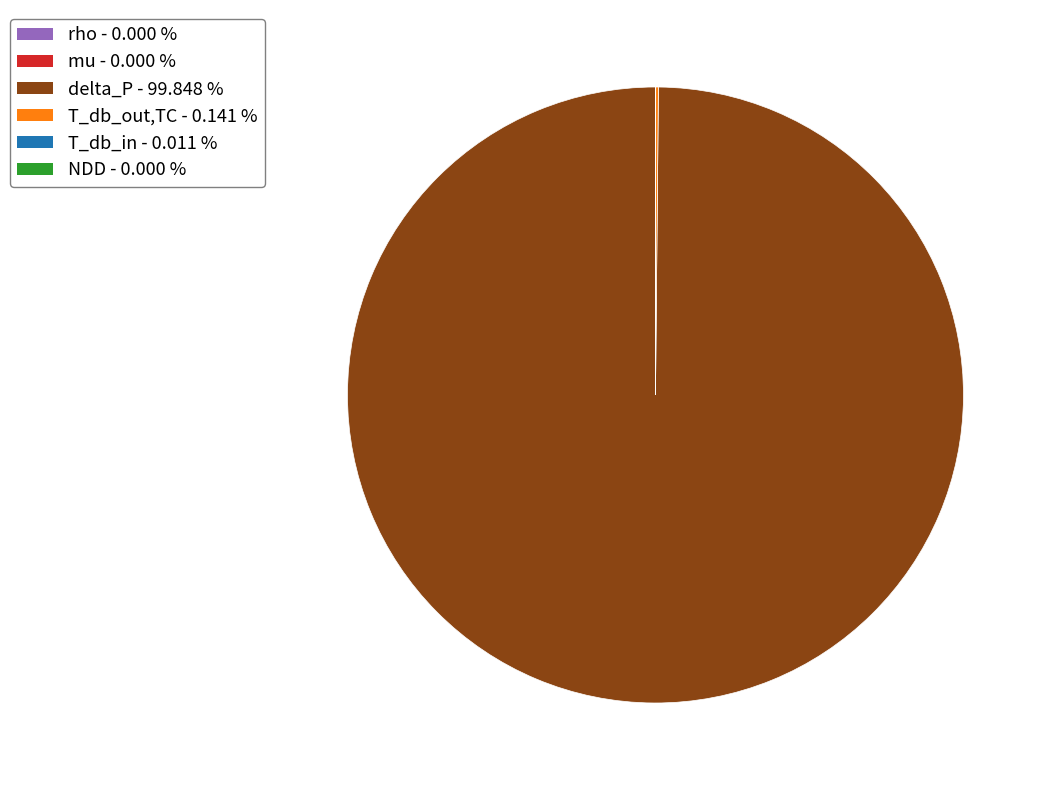

What is the largest slice in the pie chart?

delta_P - 99.848 %